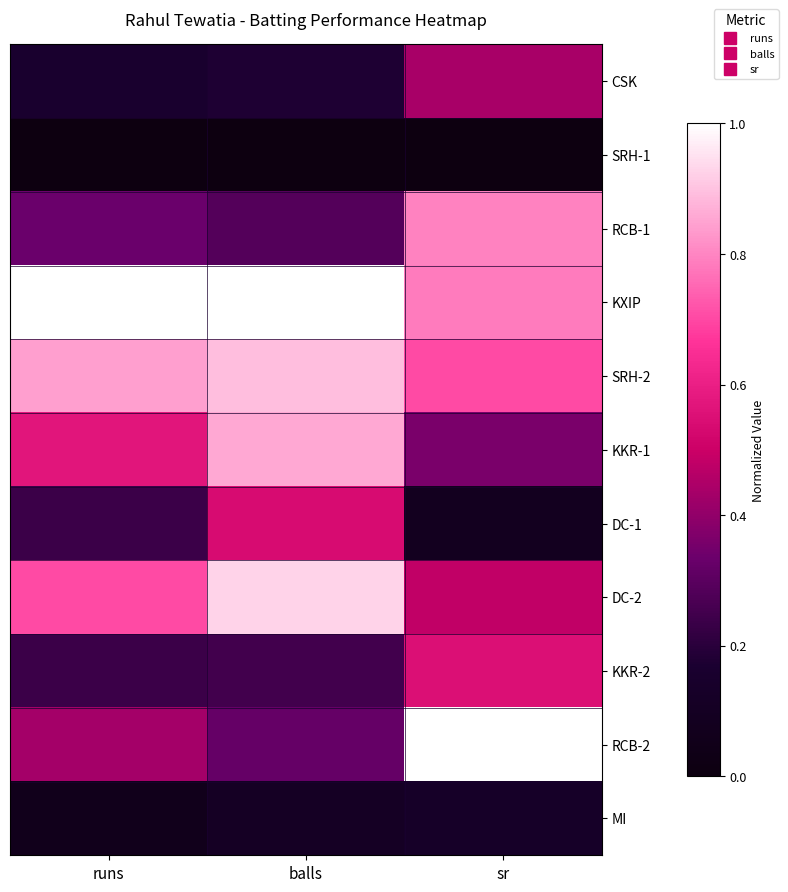

What is the maximum value shown in the chart?

1.0